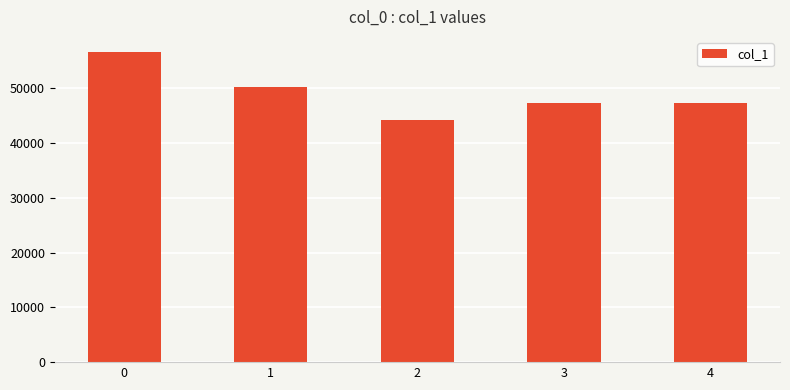

How many categories are shown in the chart?

5